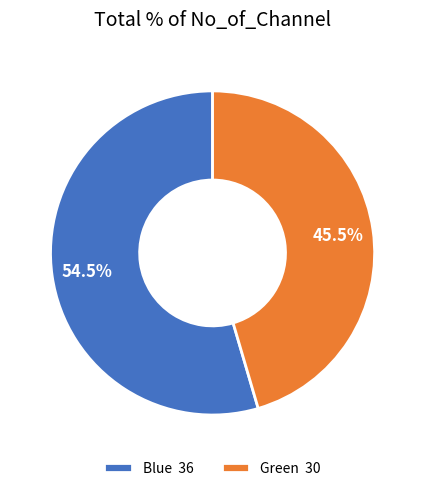

What is the smallest slice in the pie chart?

Green 30